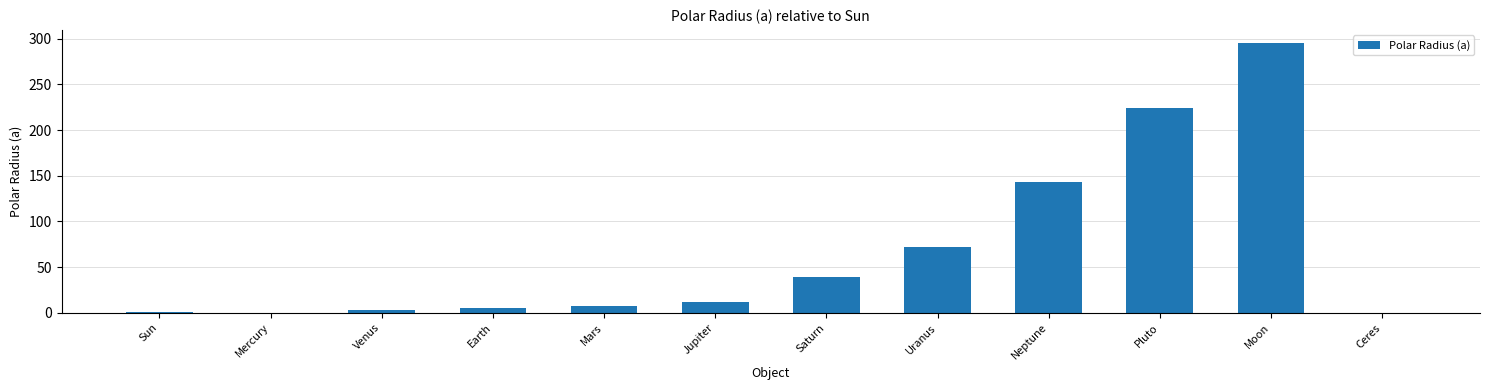

What is the difference between the values at Uranus and Mars?

64.2